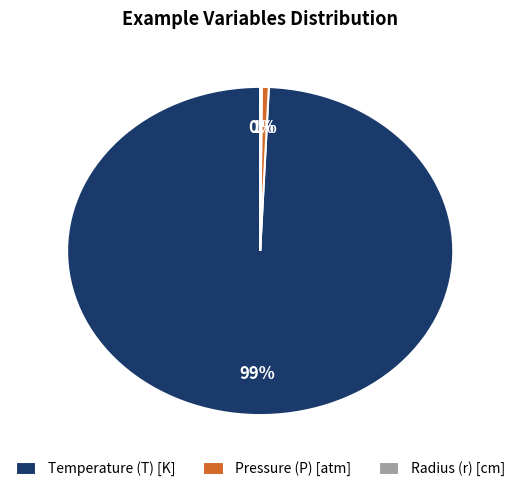

Is Temperature (T) [K] the majority of the pie?

Yes